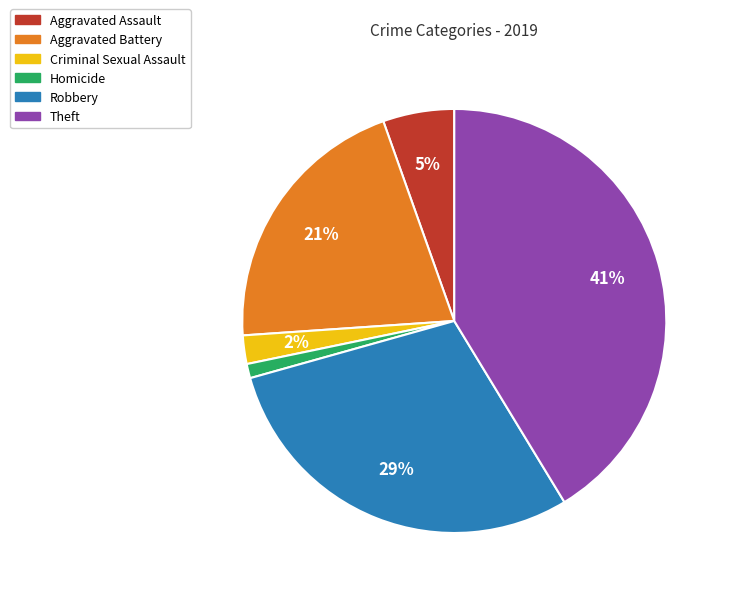

Which has a higher value, Robbery or Aggravated Assault?

Robbery